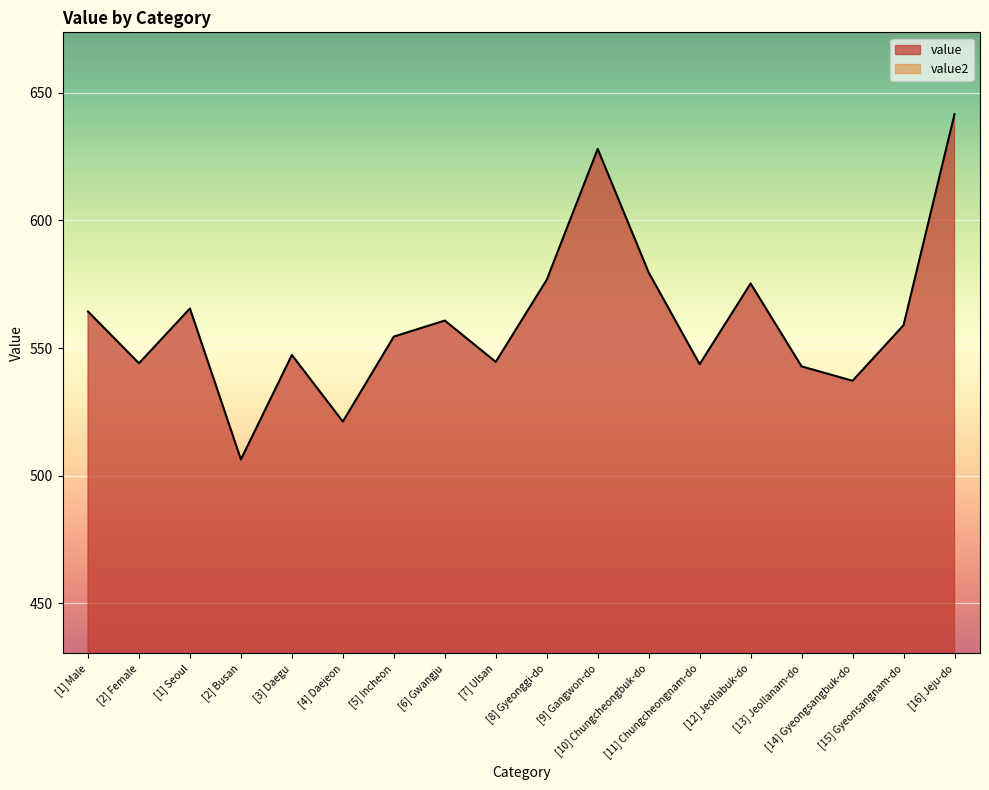

List the series in order of their peak value, highest first.

value, value2